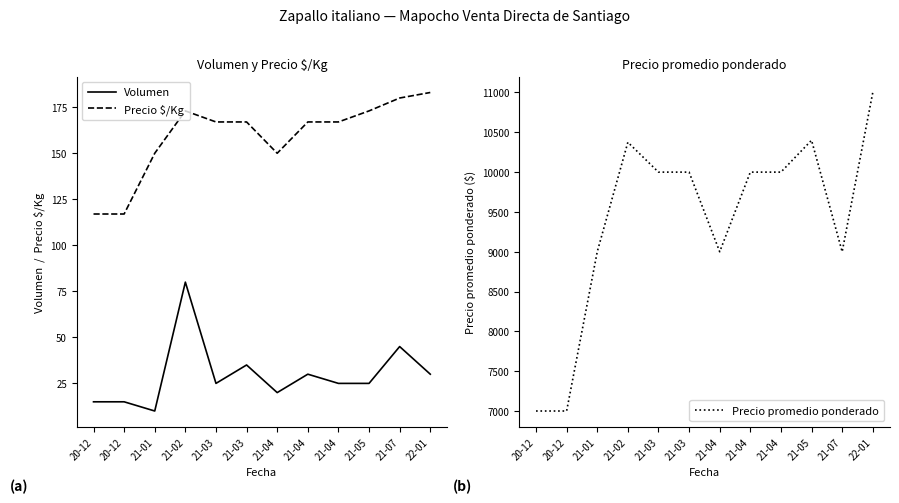

True or false: Precio $/Kg and Precio promedio ponderado intersect in this chart.

False